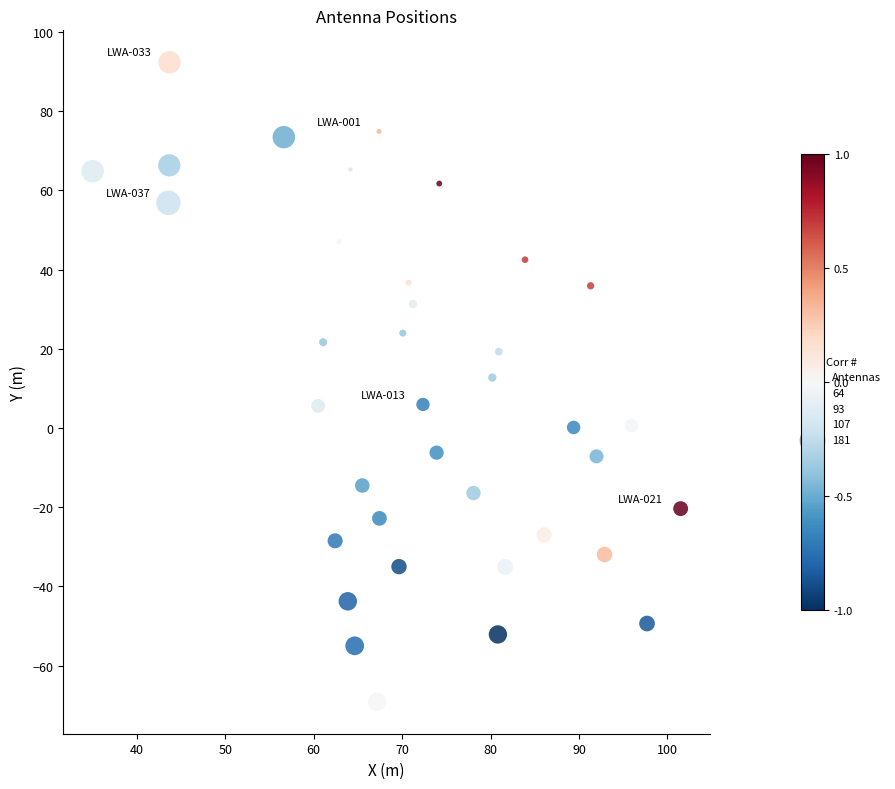

What is the range of Y values (max minus min)?

161.5